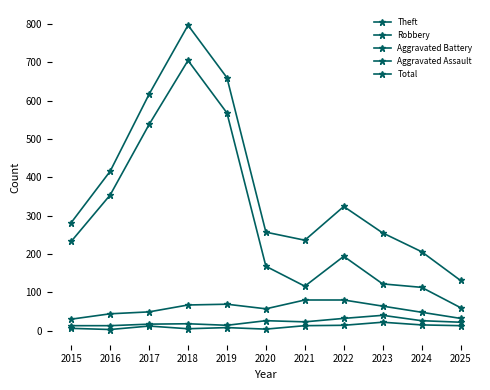

Which has a higher value, 2021 or 2017?

2017